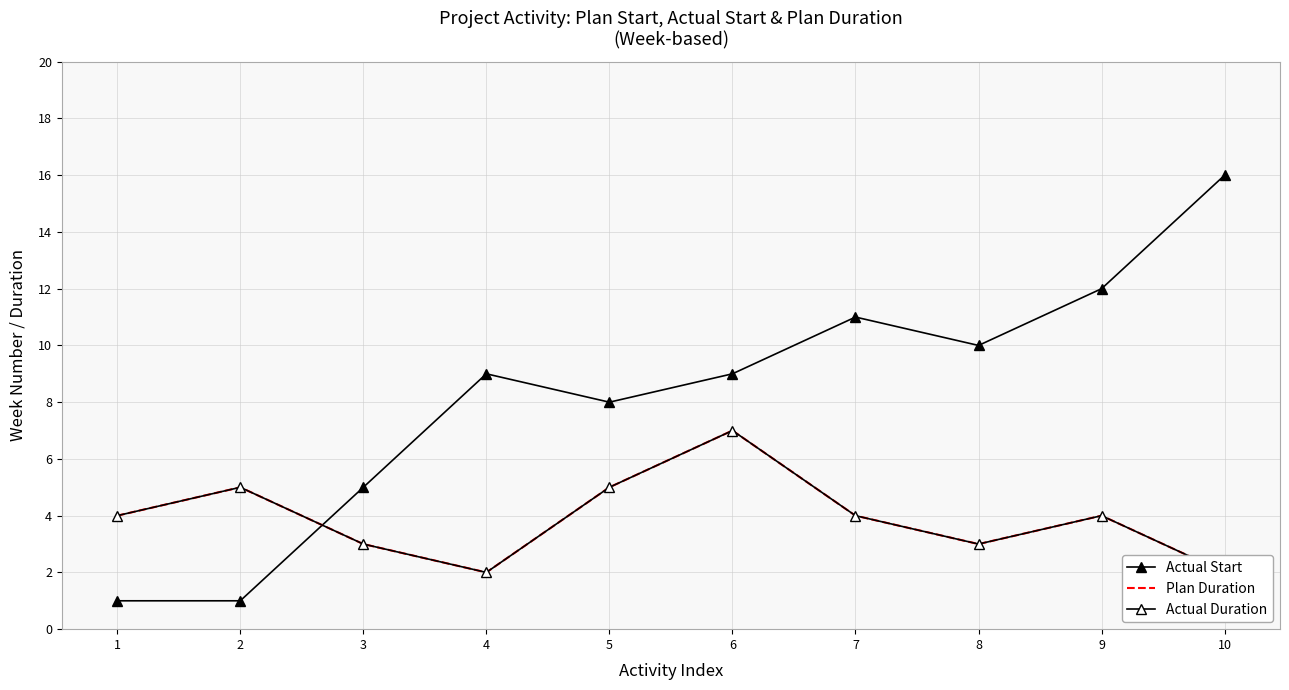

Which has a higher value, 9 or 3?

9